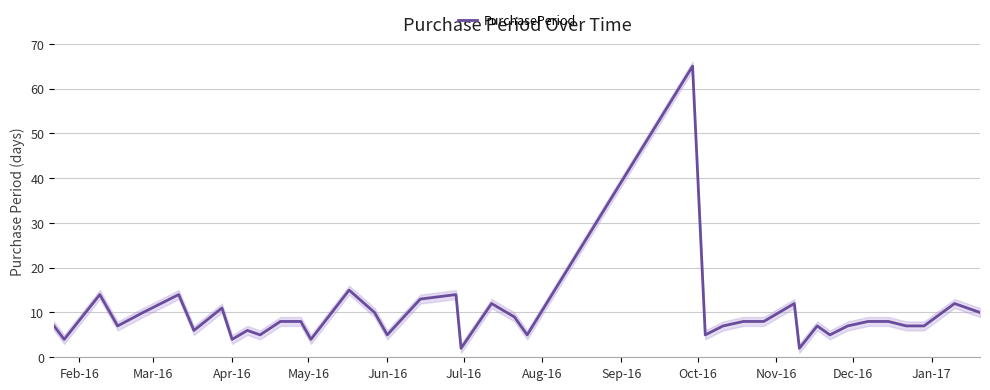

Count the number of categories in the chart.

39